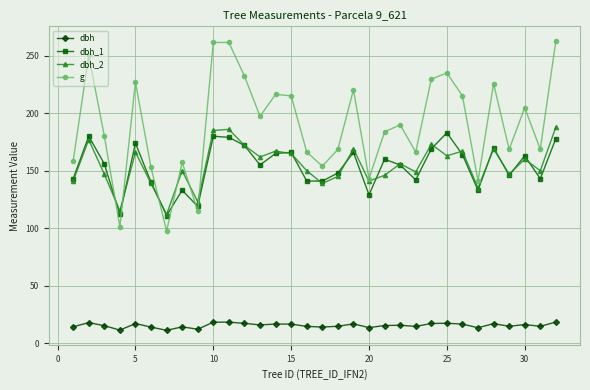

True or false: dbh and g intersect in this chart.

False